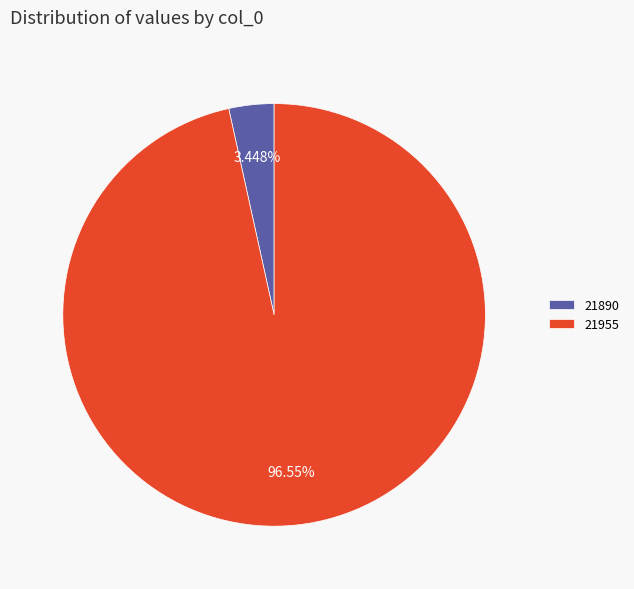

True or false: 21890 accounts for 13% of the total.

False